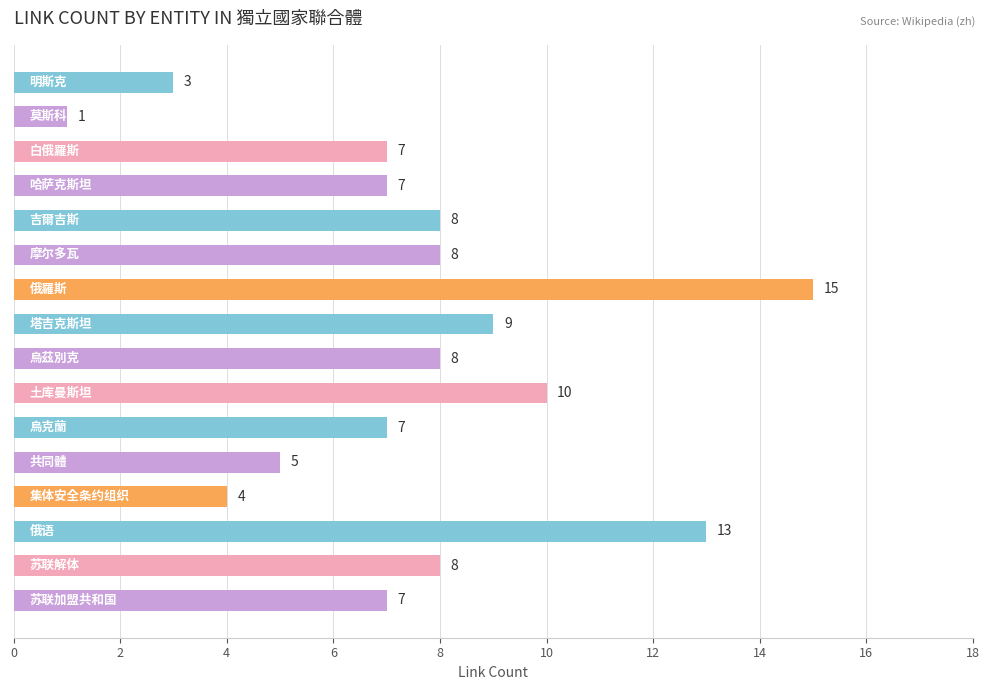

What is the value of the 5th bar from the top?

8